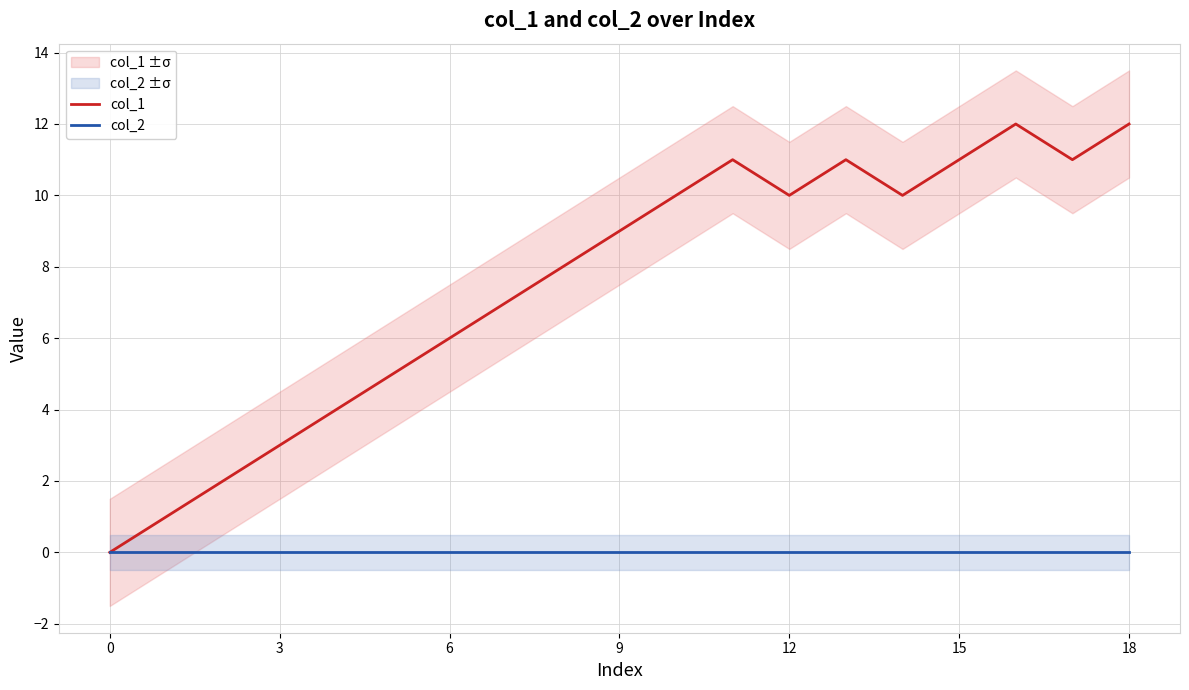

Reading left to right, transcribe all the data shown in this chart.

col_1: 0	1	2	3	4	5	6	7	8	9	10	11	10	11	10	11	12	11	12
col_2: 0	0	0	0	0	0	0	0	0	0	0	0	0	0	0	0	0	0	0